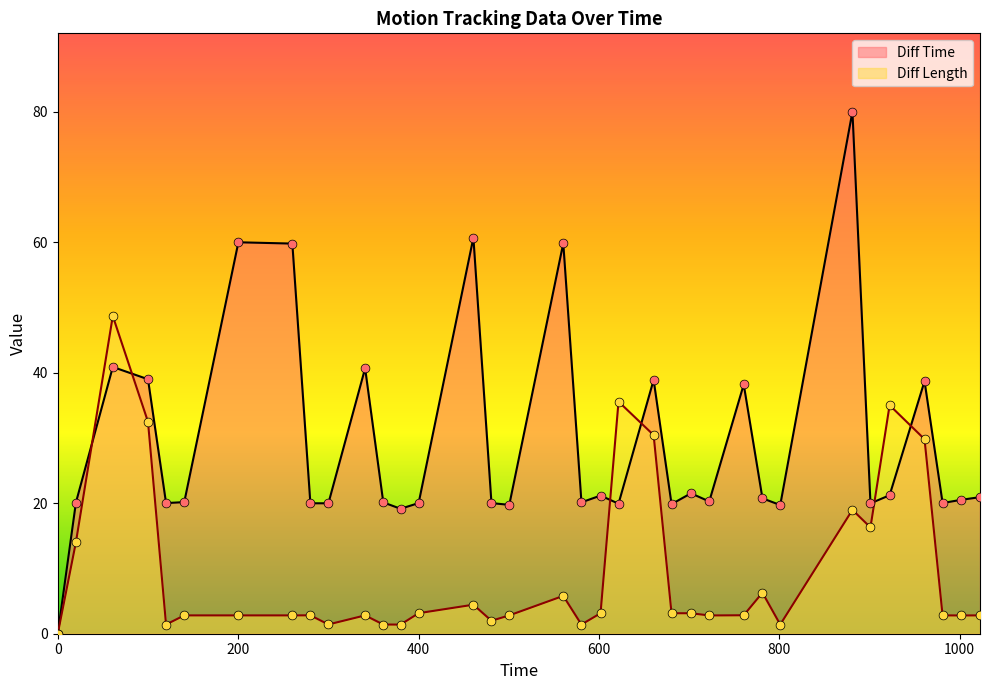

What are all the series names shown in the legend?

Diff Time, Diff Length